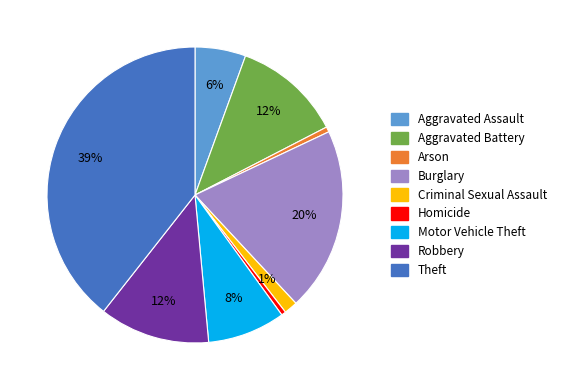

Is the sum of Theft and Homicide greater than half?

No